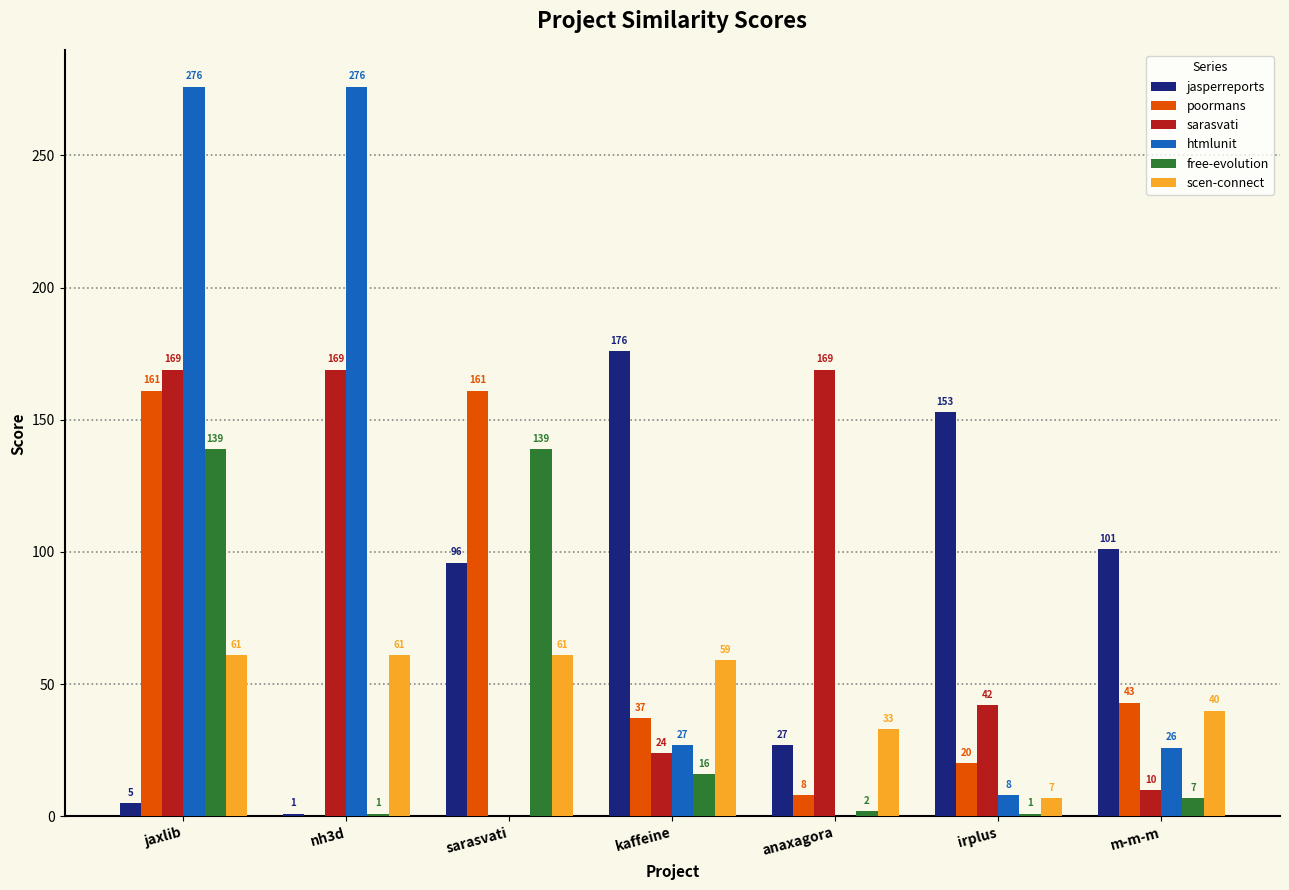

Which series changed the most between nh3d and kaffeine?

htmlunit